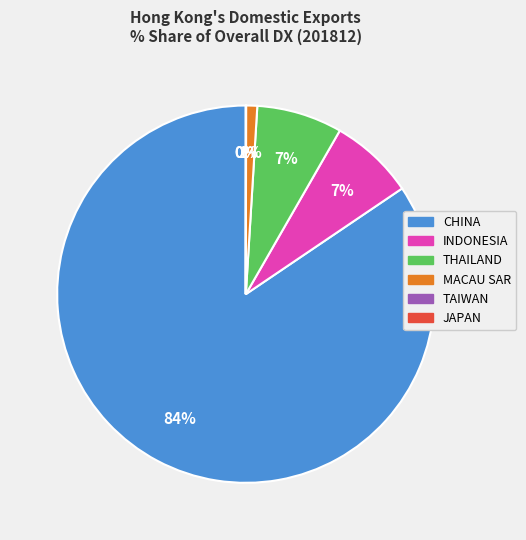

What is the majority slice?

CHINA